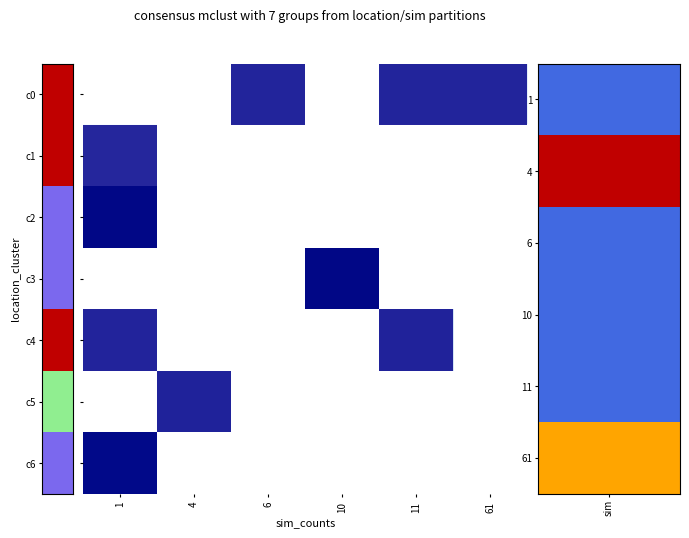

List the series in order of their overall mean, highest first.

c0, c1, c2, c3, c4, c5, c6